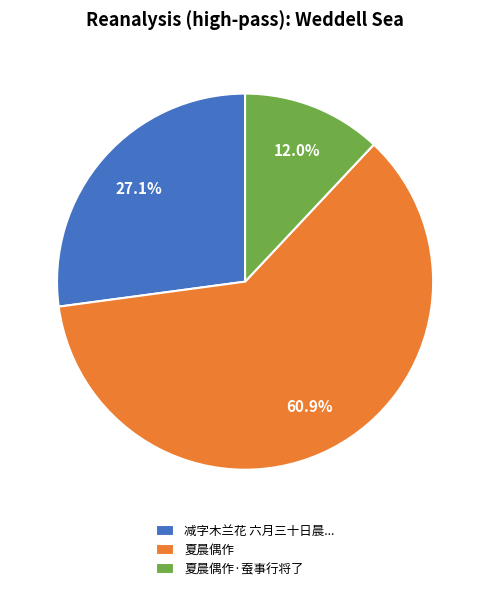

To the nearest percent, what is the difference between the largest and smallest slice percentages?

49%